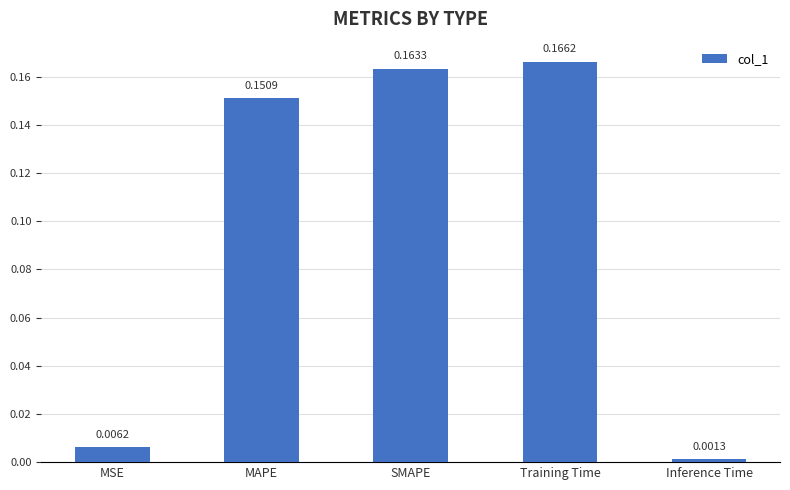

What is the sum of all values?

0.5